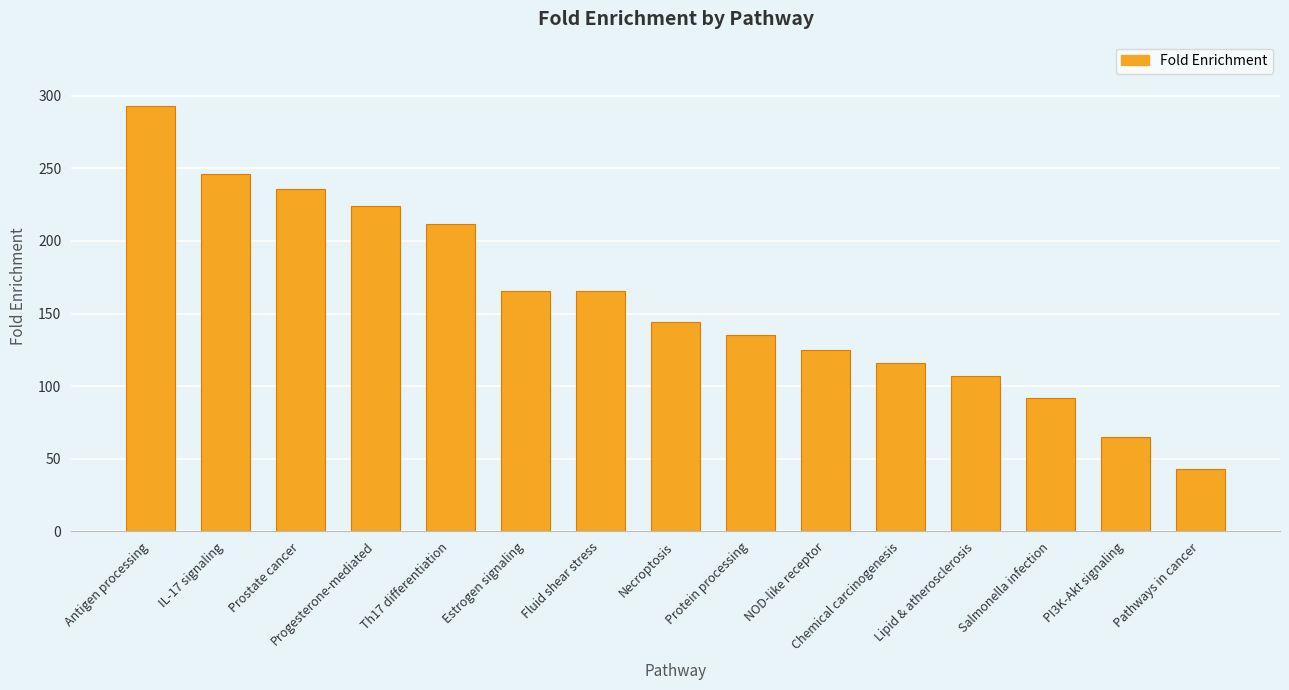

What is the sum of all values?

2370.2